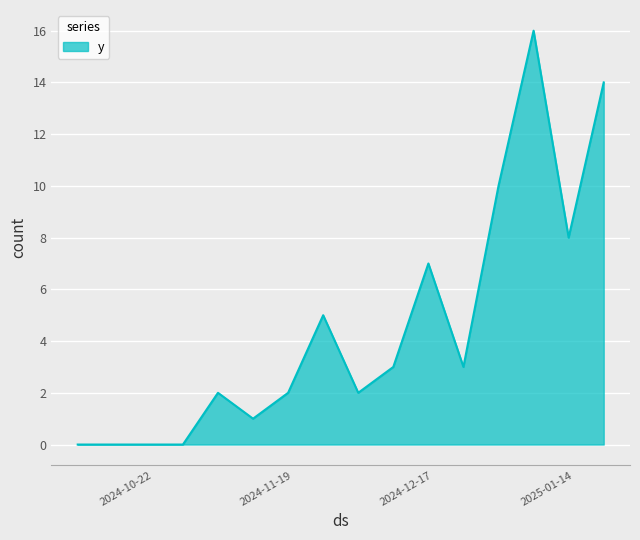

What is the difference between the maximum and minimum values?

16